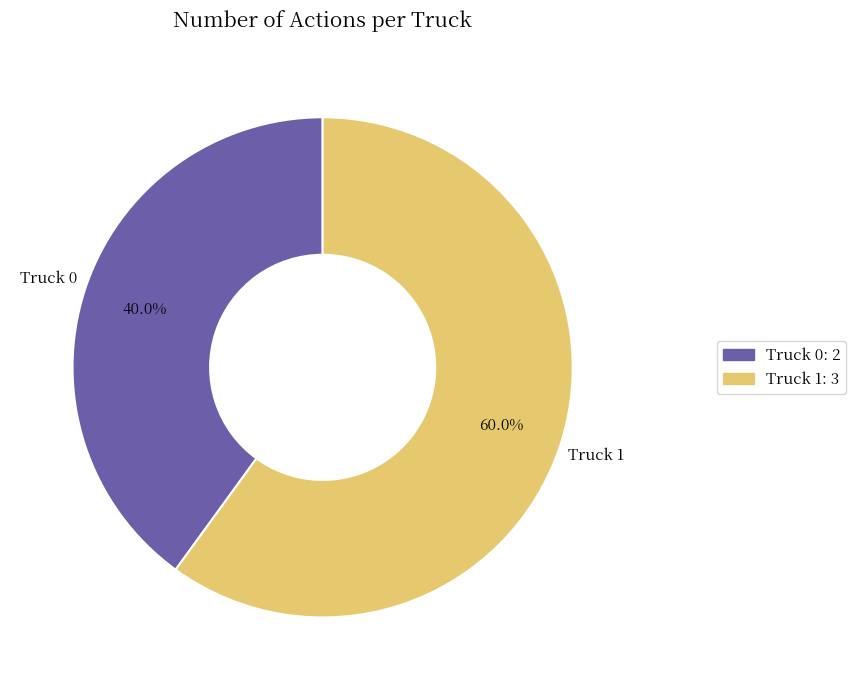

Rank the categories by value from lowest to highest.

Truck 0, Truck 1